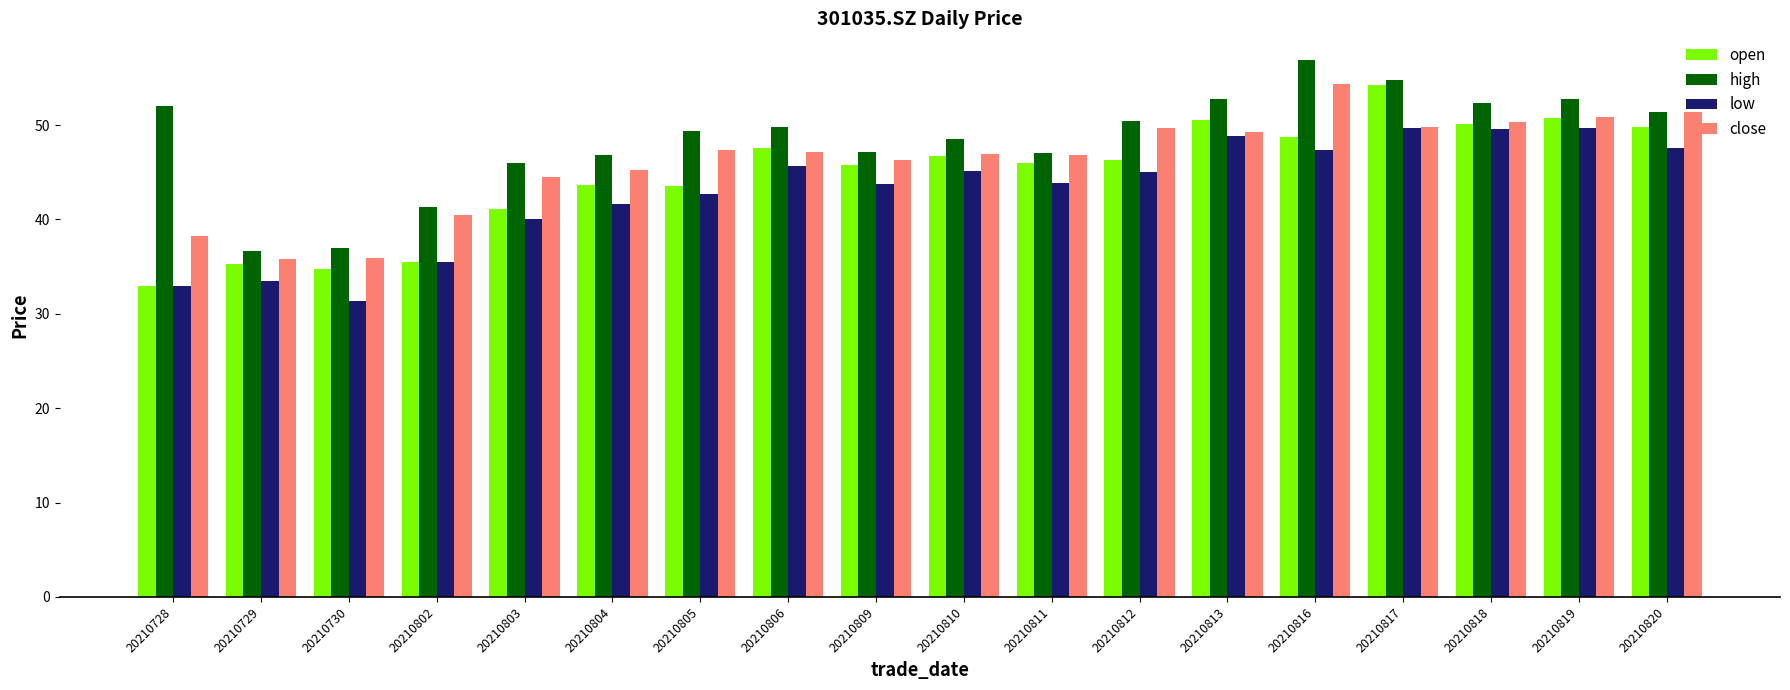

At which category does the chart reach its peak across all series?

20210816